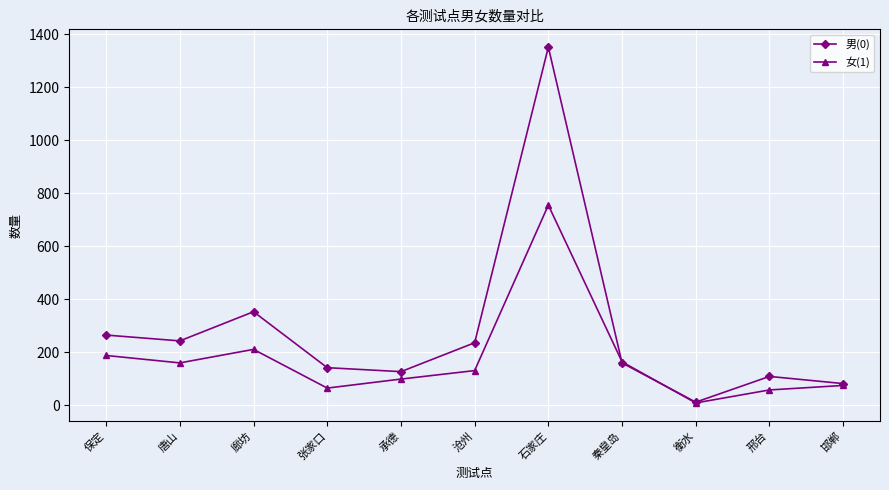

At which category is the sum across all series the highest?

石家庄